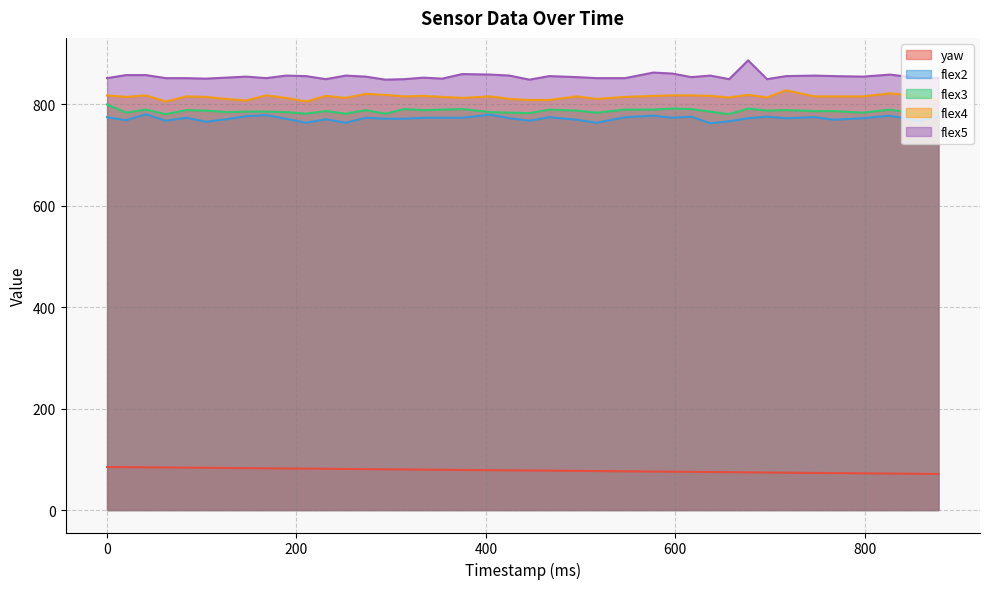

At which category is the sum across all series the highest?

677